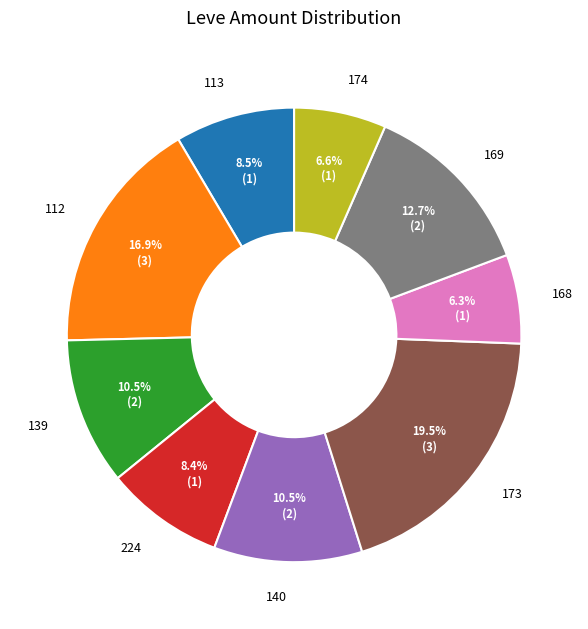

What is the largest slice in the pie chart?

173